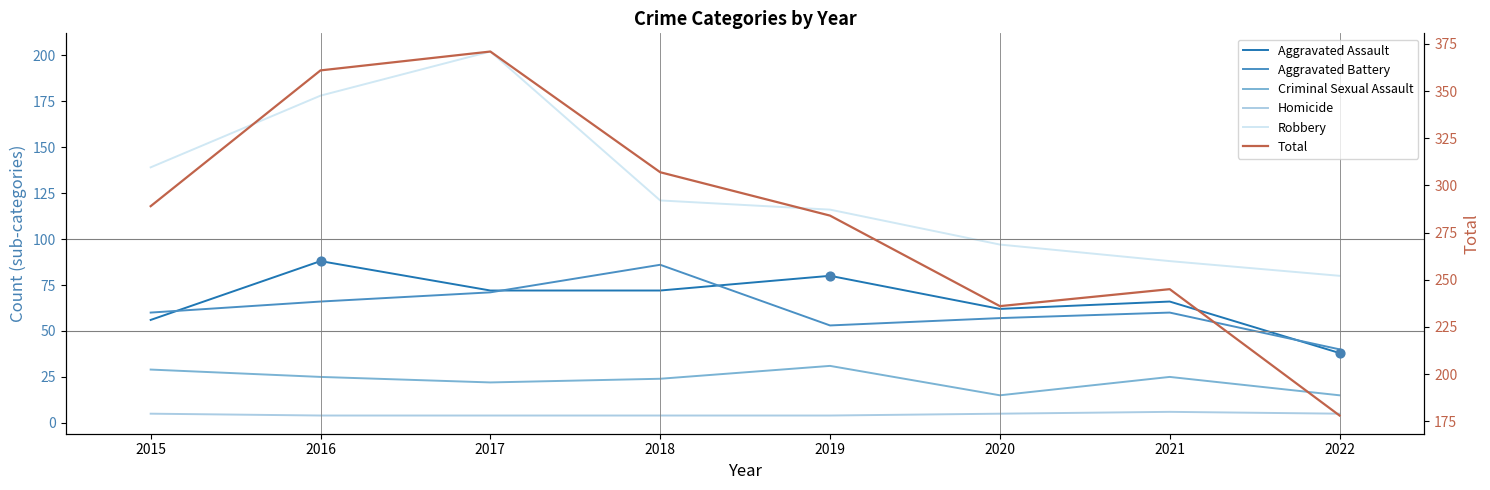

What are all the series names shown in the legend?

Aggravated Assault, Aggravated Battery, Criminal Sexual Assault, Homicide, Robbery, Total